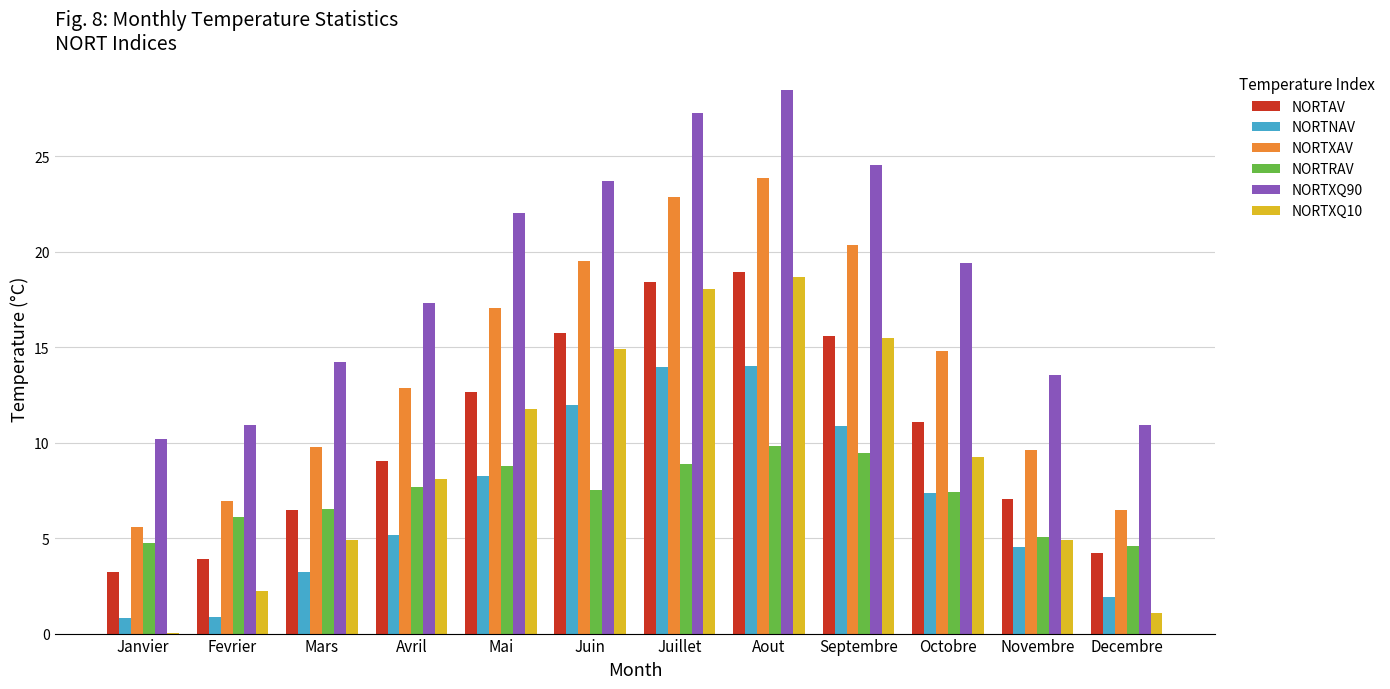

What is the spread (max minus min) of values at Avril?

12.1